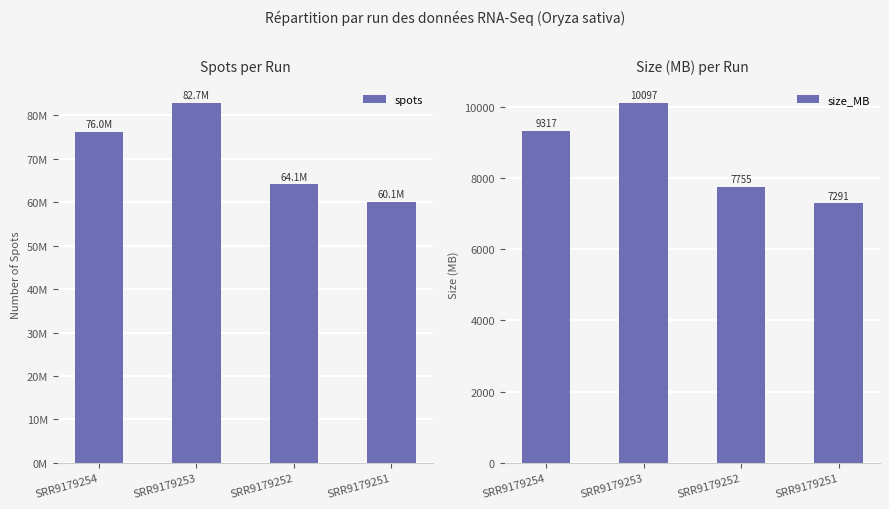

Reading left to right, list all the values displayed in this chart.

spots: 76042338	82731300	64064929	60057338
size_MB: 9317	10097	7755	7291